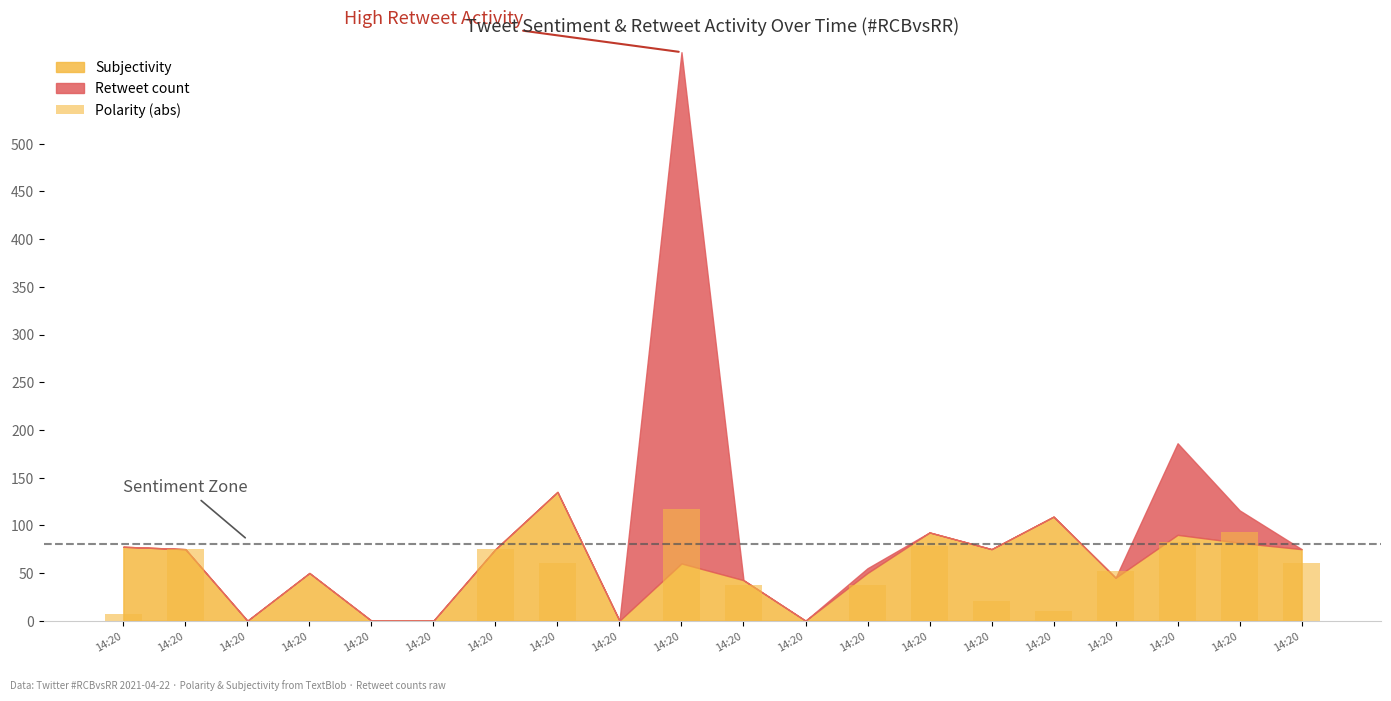

Count the number of values greater than 37.

11